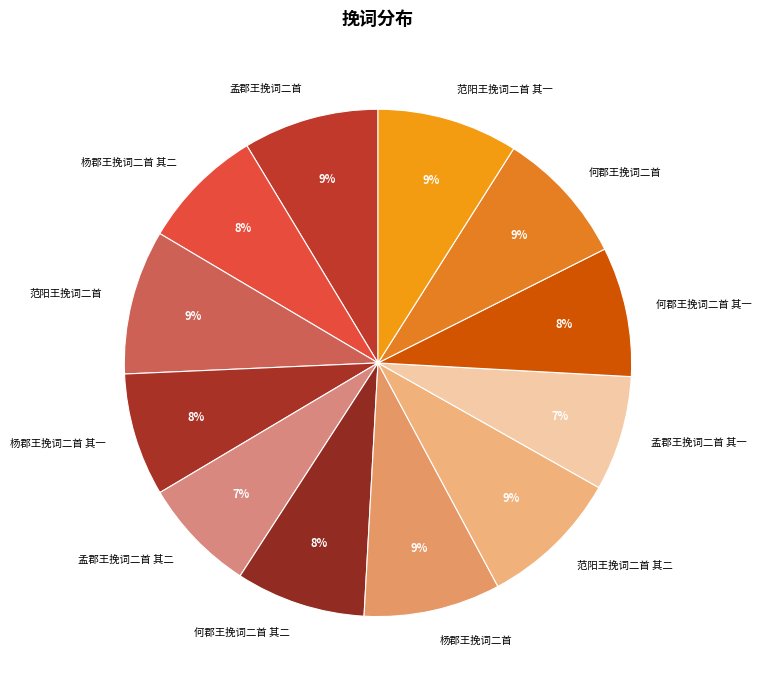

Do 何郡王挽词二首 其二 and 范阳王挽词二首 其二 together represent more than half of the pie?

No